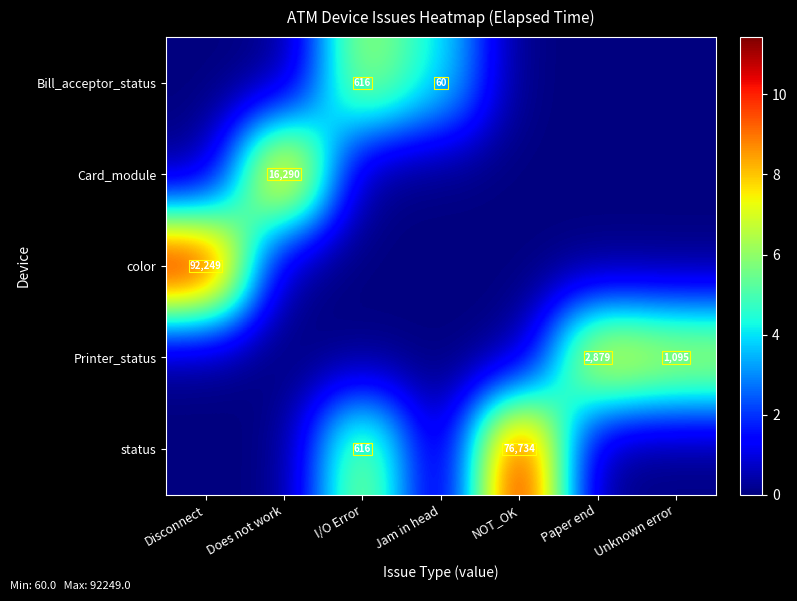

True or false: color has a value of 21628 at Disconnect.

False